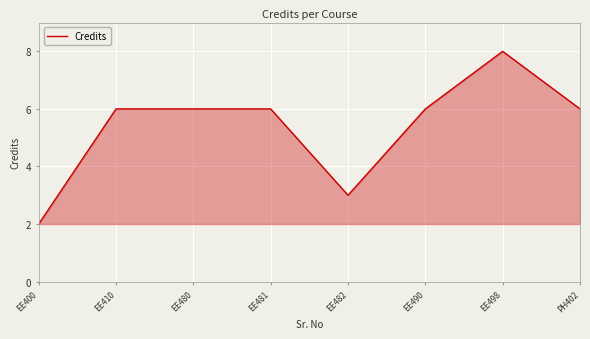

What is the sum of all values?

43